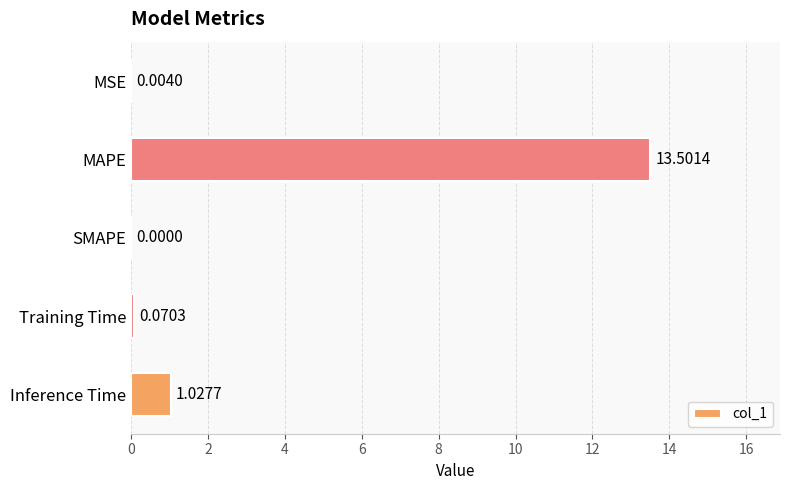

What is the sum of all values?

14.6